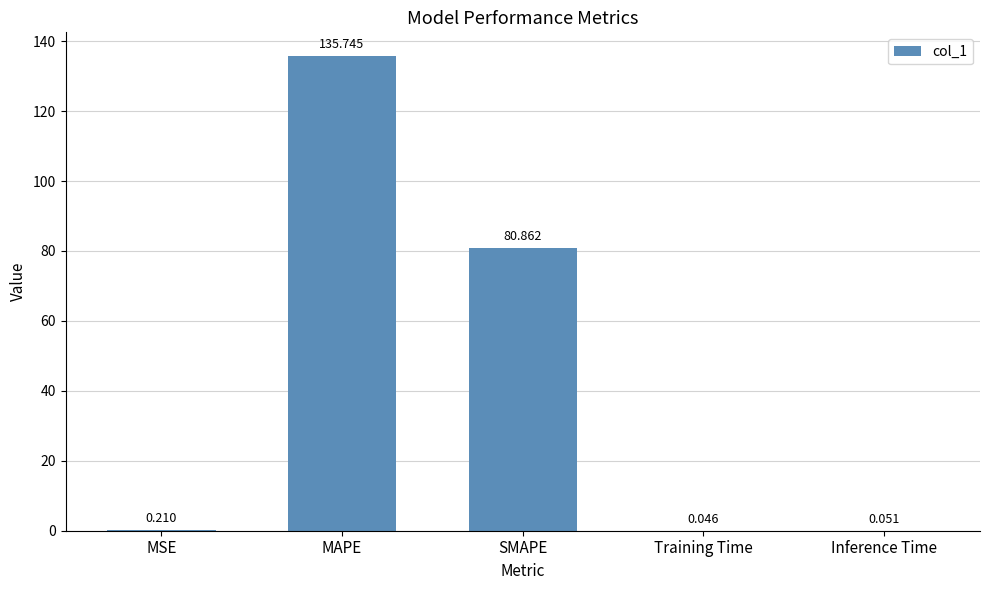

Where is the data nearest to the value 67?

SMAPE